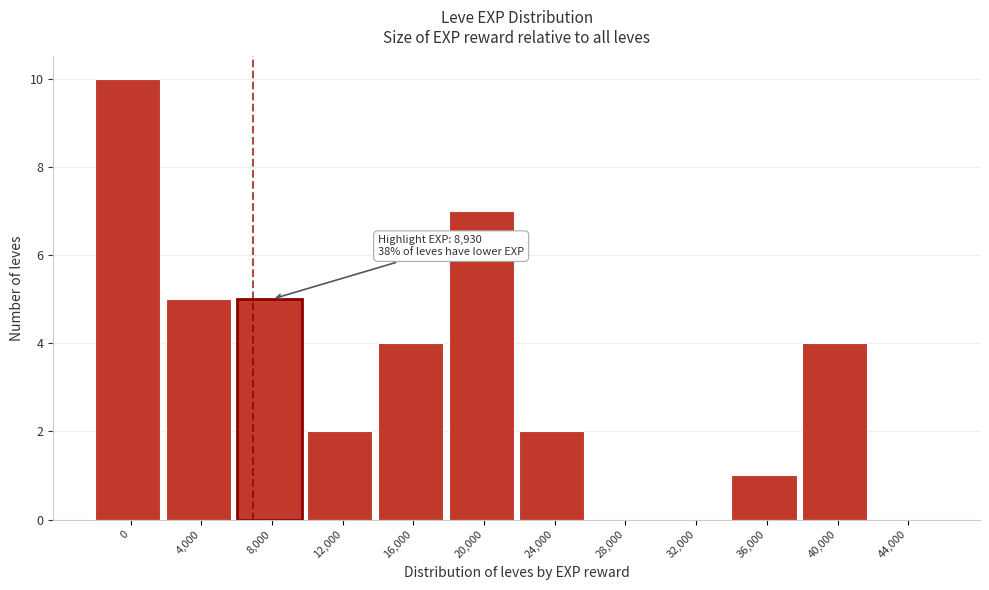

Reading right to left, list all the values displayed in this chart.

44,000=0	40,000=4	36,000=1	32,000=0	28,000=0	24,000=2	20,000=7	16,000=4	12,000=2	8,000=5	4,000=5	0=10